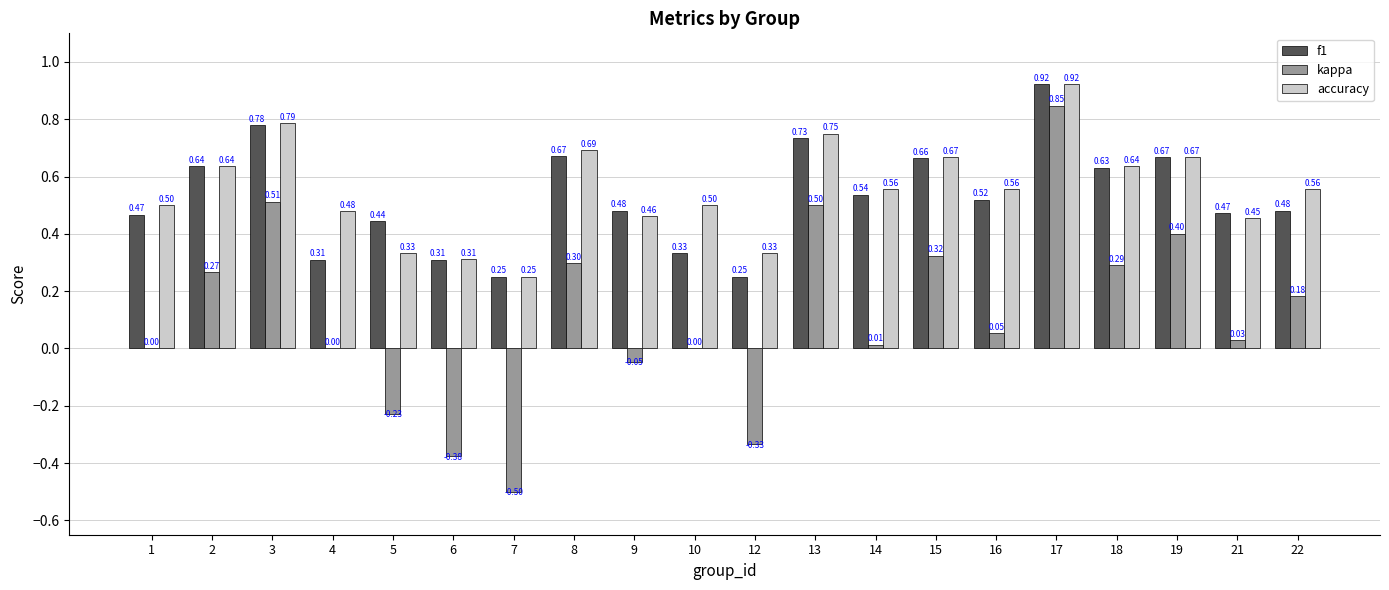

Between 7 and 8, which series saw the biggest shift?

kappa